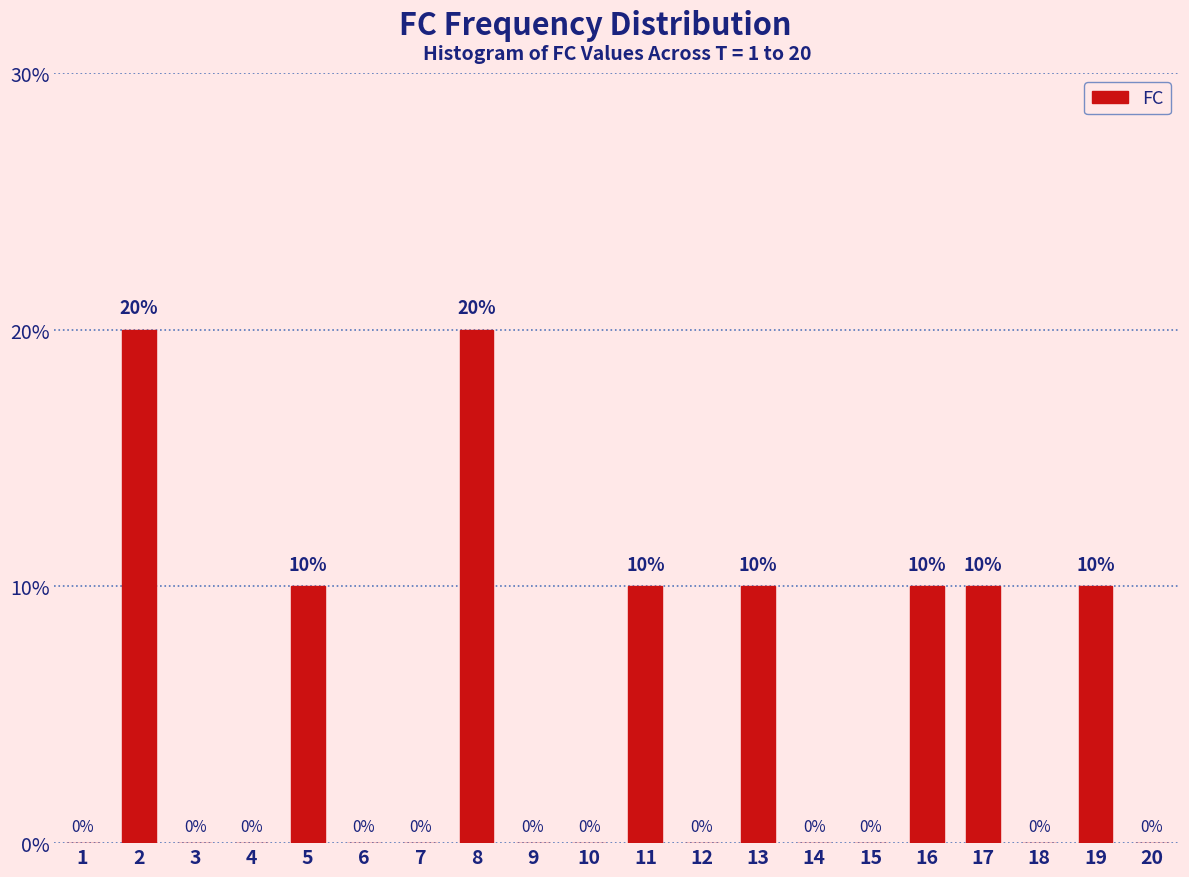

Reading left to right, extract all data points from this chart.

1=0	2=20	3=0	4=0	5=10	6=0	7=0	8=20	9=0	10=0	11=10	12=0	13=10	14=0	15=0	16=10	17=10	18=0	19=10	20=0